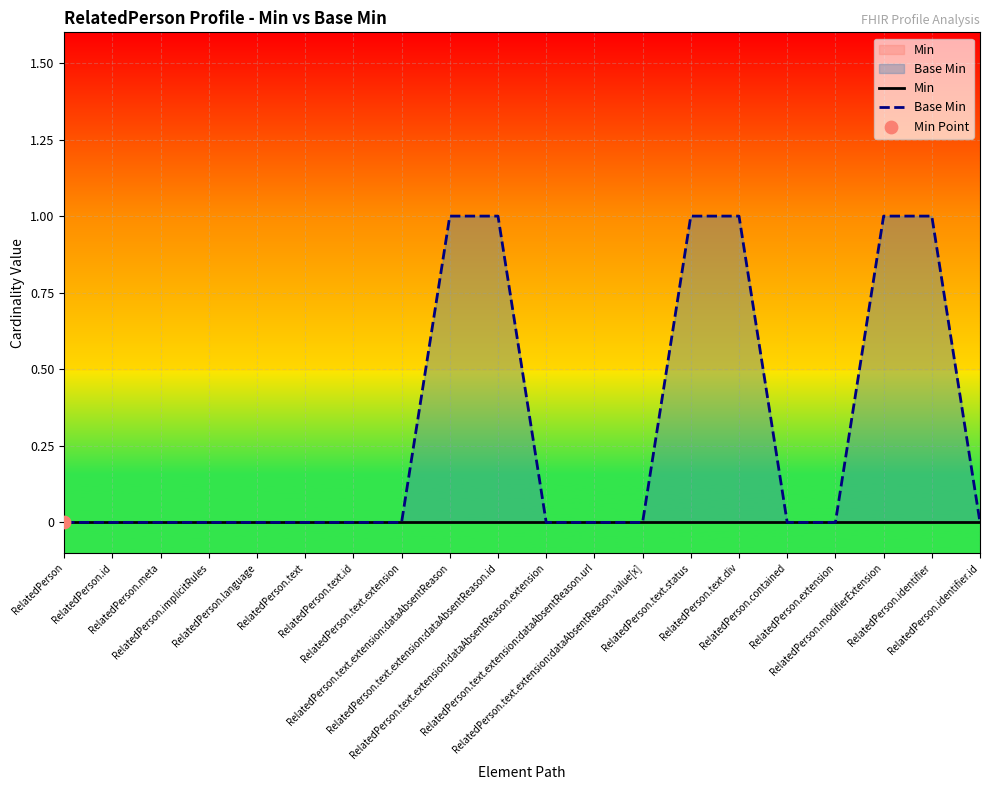

Which series contains the lowest Y value?

Min